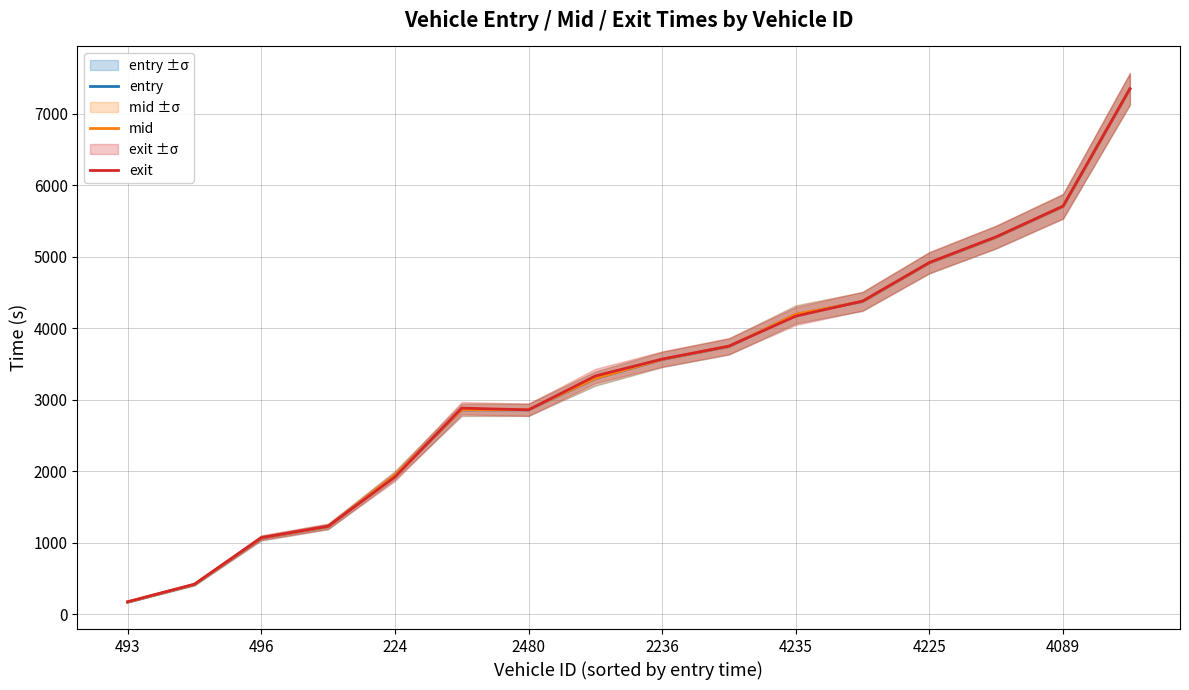

Does the chart display data point markers on the line(s)?

No